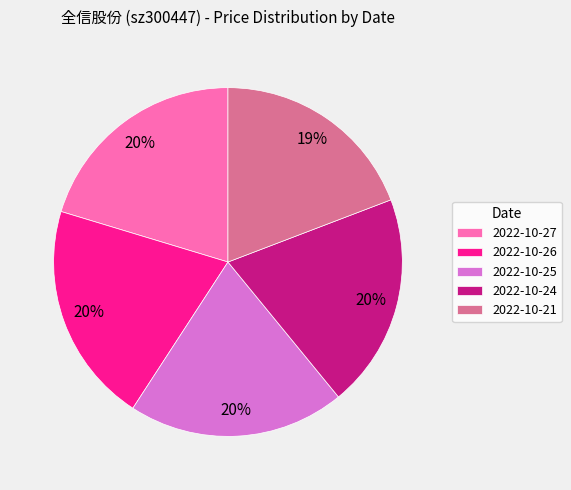

Is there a majority slice in this chart?

No